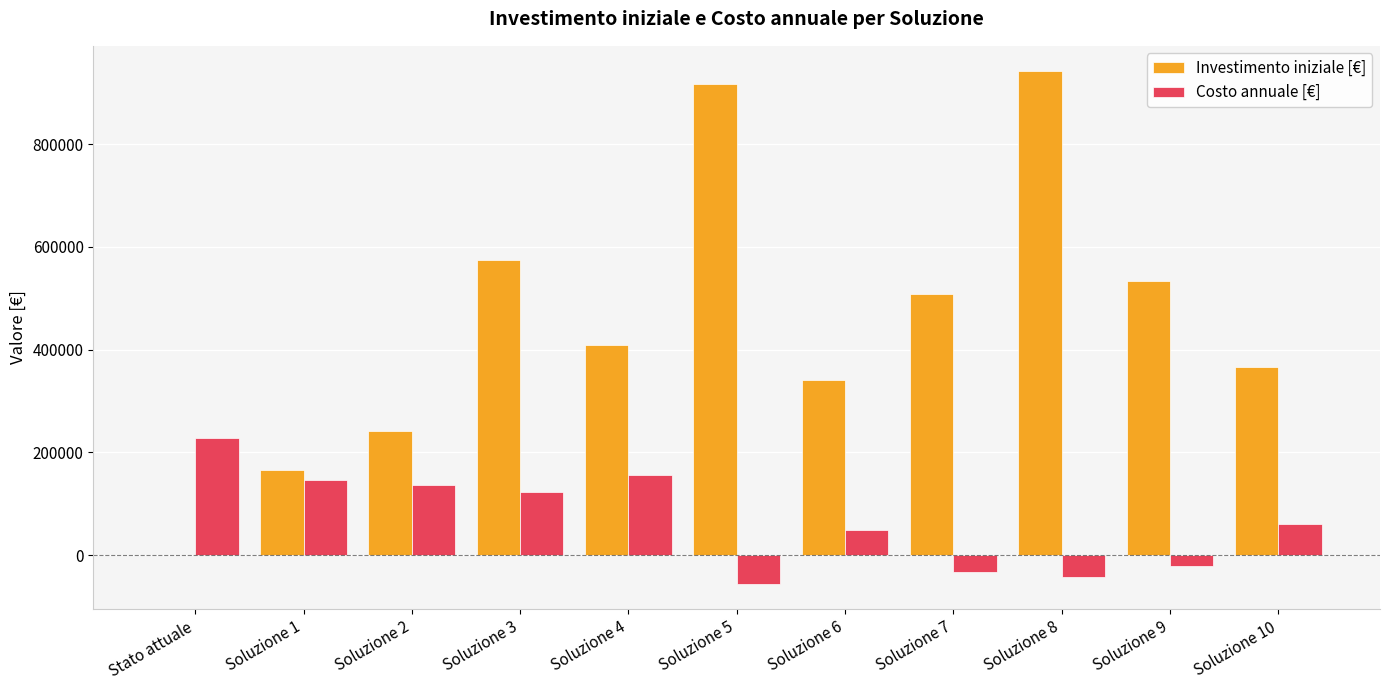

What are all the series names shown in the legend?

Investimento iniziale [€], Costo annuale [€]